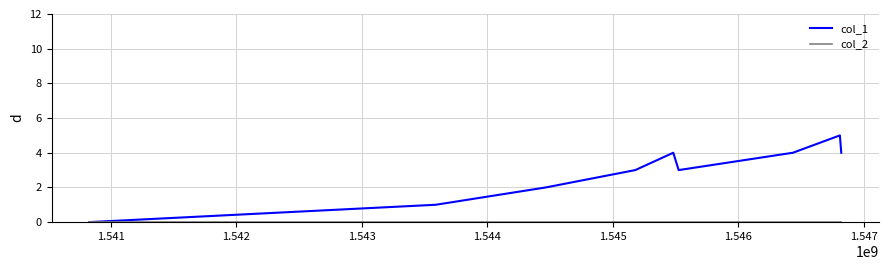

What is the maximum value shown in the chart?

5